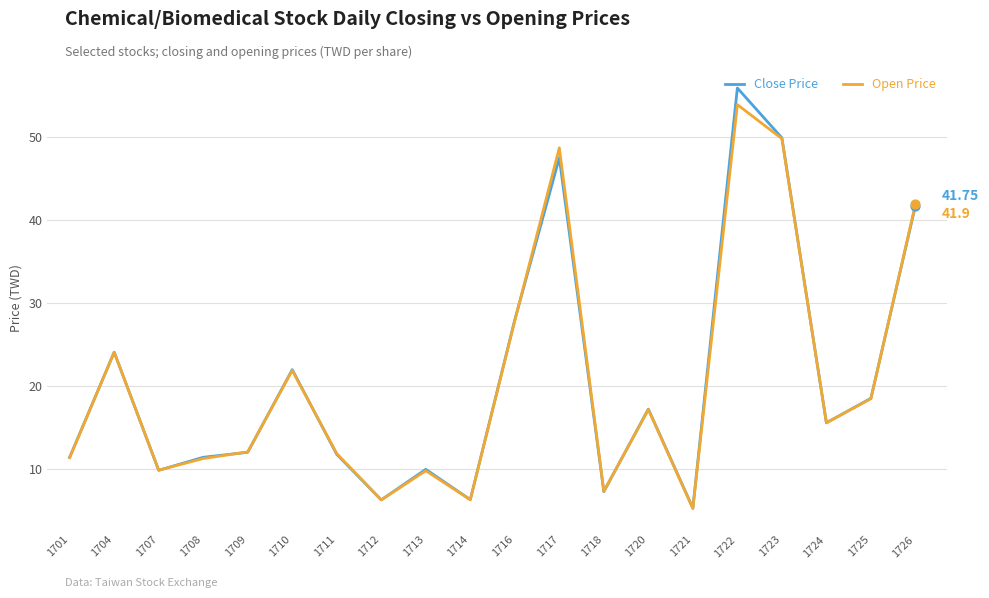

What is the total value across all series at 1710?

43.9